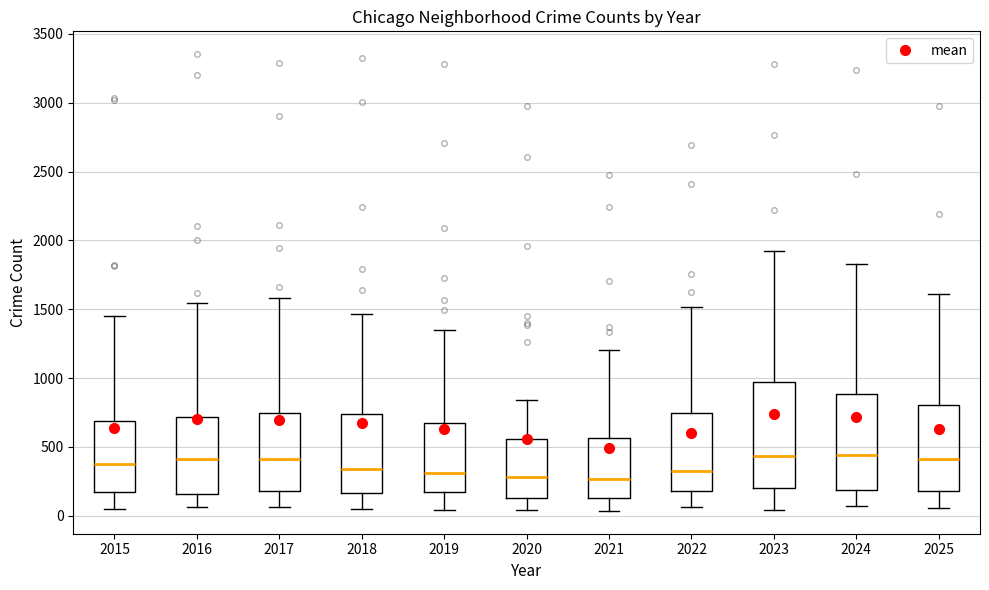

Comparing the boxes themselves (not the whiskers), which one is the tallest?

2023